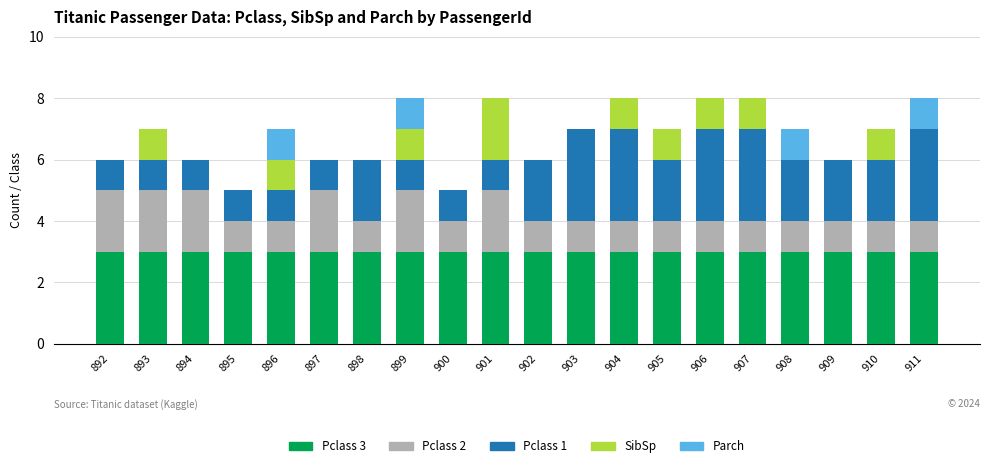

What is the total value across all series at 894?

6